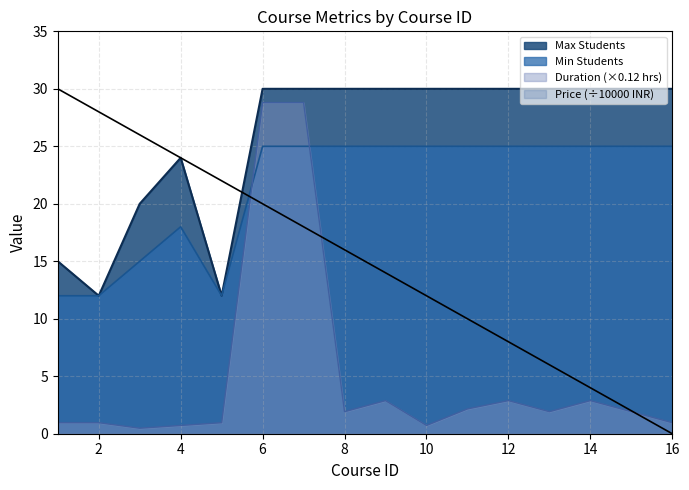

True or false: Duration (×0.12 hrs) and Max Students cross at least once.

False